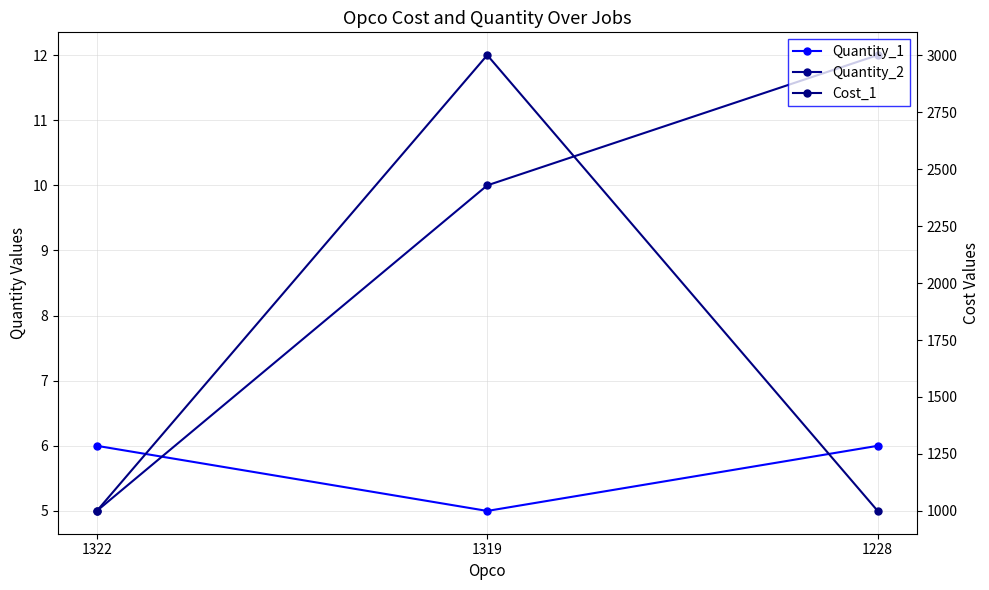

Reading left to right, what are all the values shown in this chart?

Quantity_1: 1322=6	1319=5	1228=6
Quantity_2: 1322=5	1319=10	1228=12
Cost_1: 1322=1000	1319=3000	1228=1000